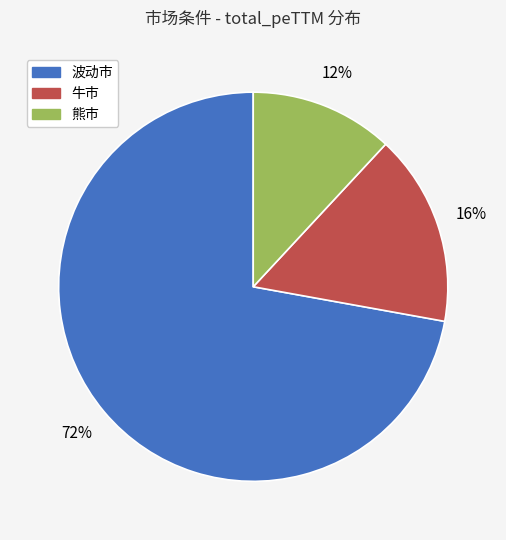

Count the number of slices in the pie.

3